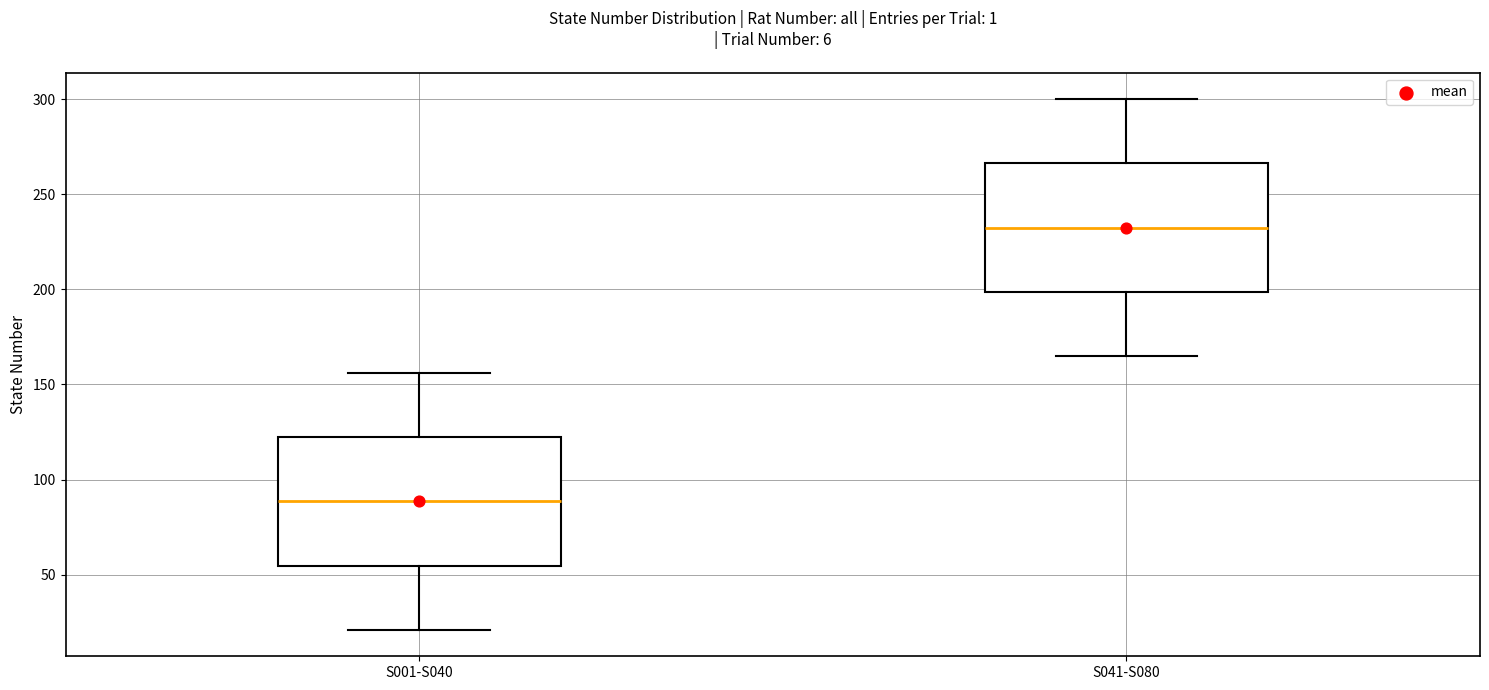

Reading left to right, read every box against the y-axis: the position of its median line, the range the box covers, and the ends of its whiskers. The values are not printed on the chart, so give them approximately, as read against the axis.

S001-S040: median 90, box 55 to 120, whiskers 20 to 155
S041-S080: median 235, box 200 to 265, whiskers 165 to 300